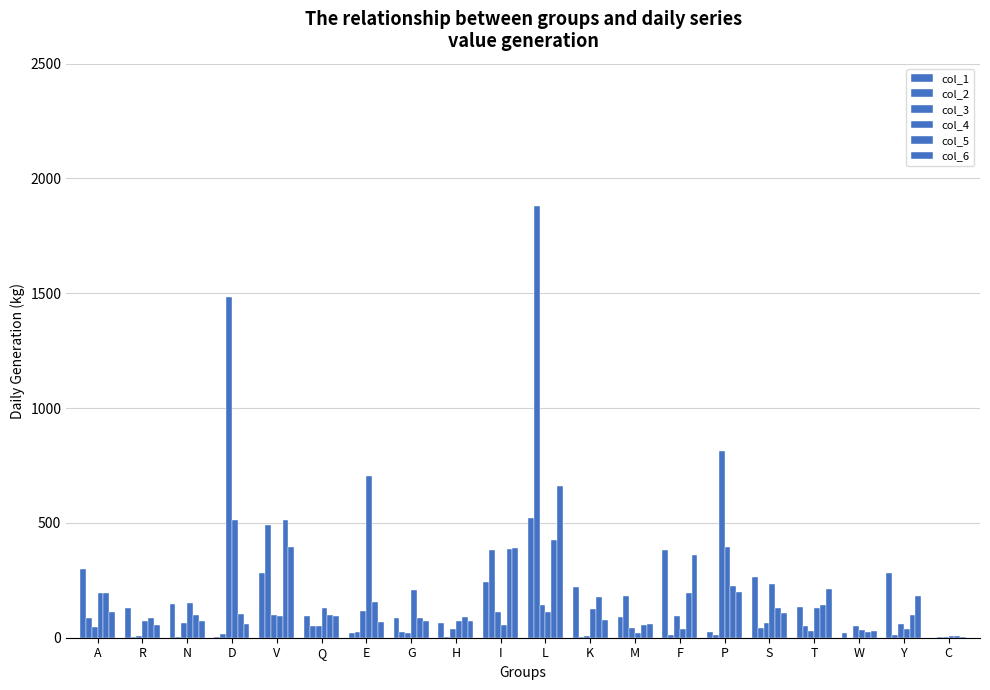

Rank the categories by col_3 value from lowest to highest.

C, K, R, G, T, H, M, A, Q, W, Y, N, S, F, V, I, E, L, P, D